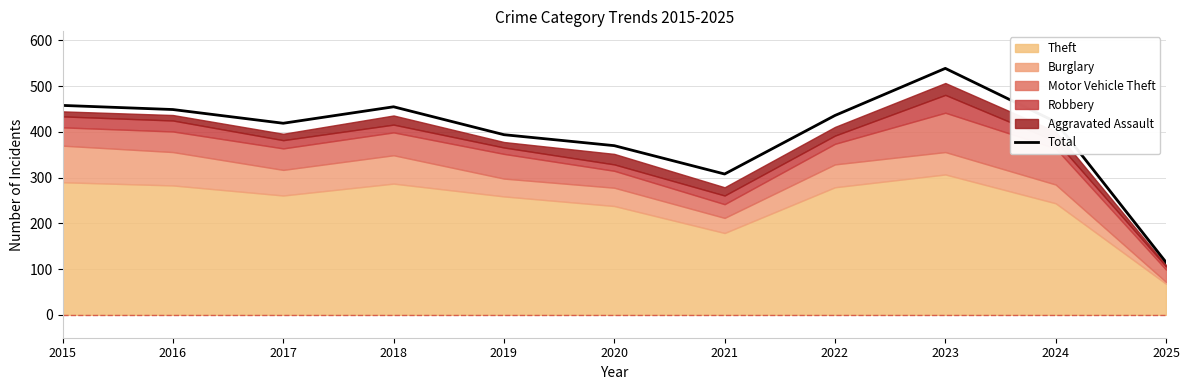

Does the chart display data point markers on the line(s)?

No